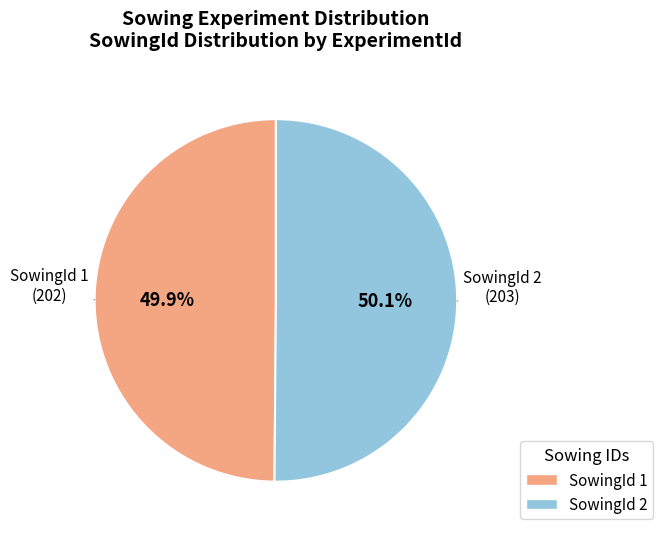

Is there a majority slice in this chart?

Yes